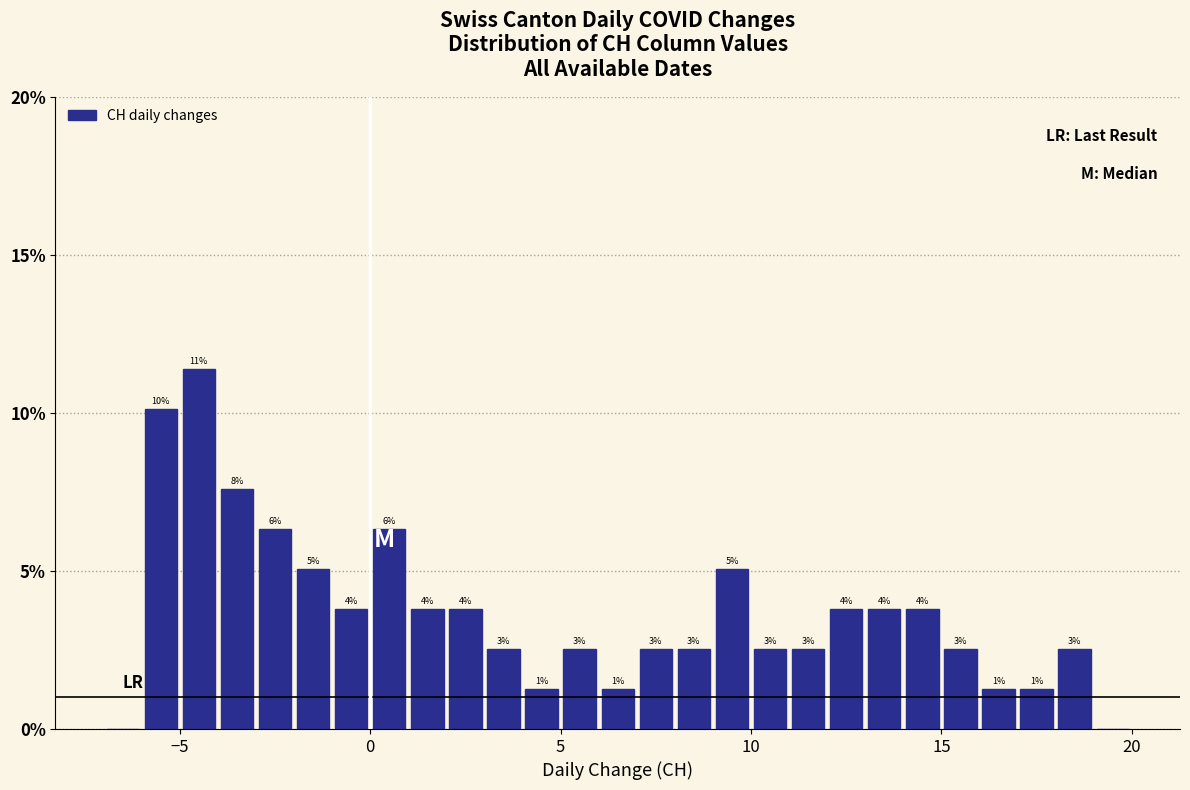

Around what value on the x-axis is the tallest bar? Give the approximate position of its centre, as read against the axis.

-4.5